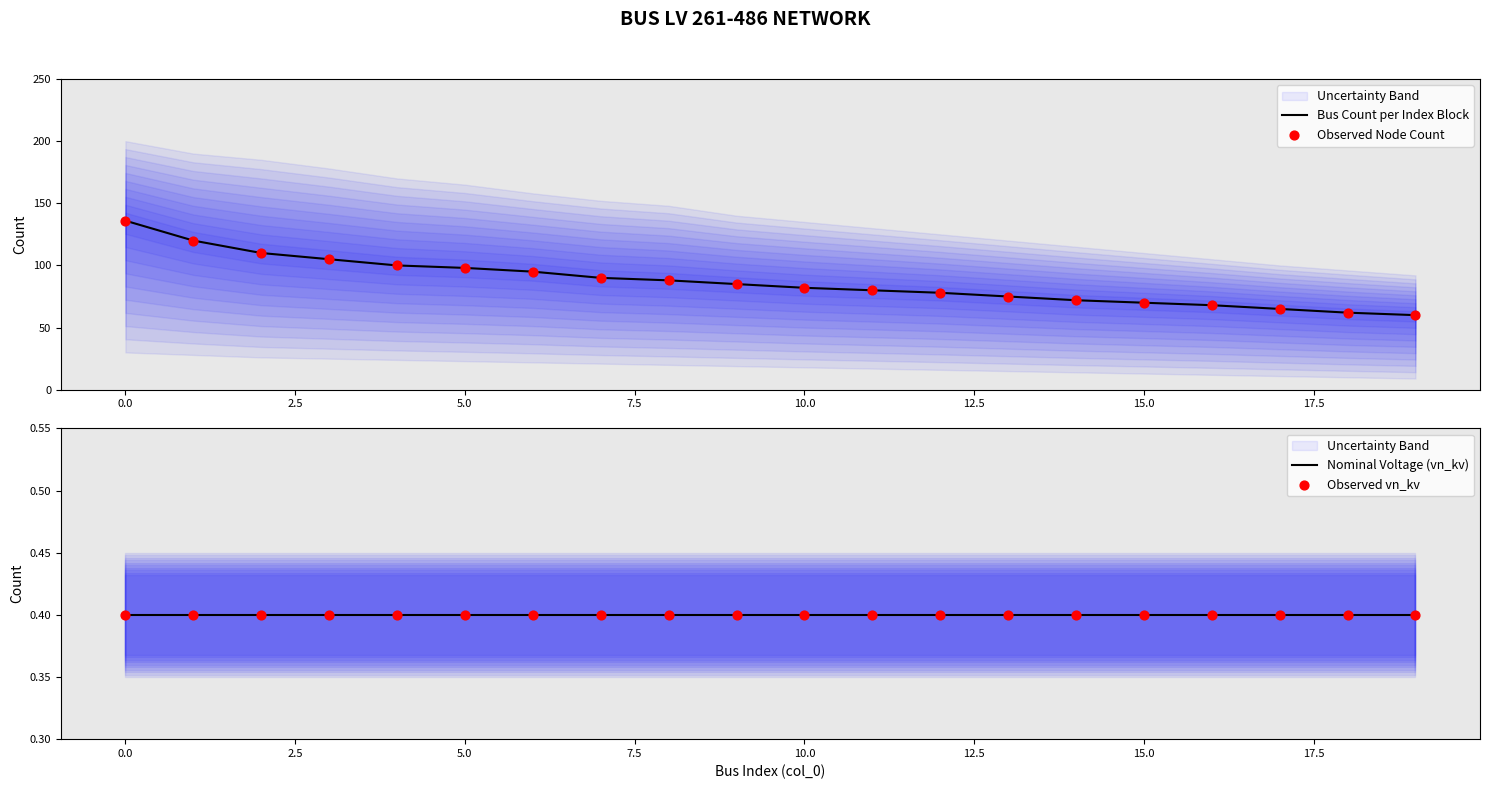

Which series has the largest Y range (max minus min)?

Bus Count per Index Block